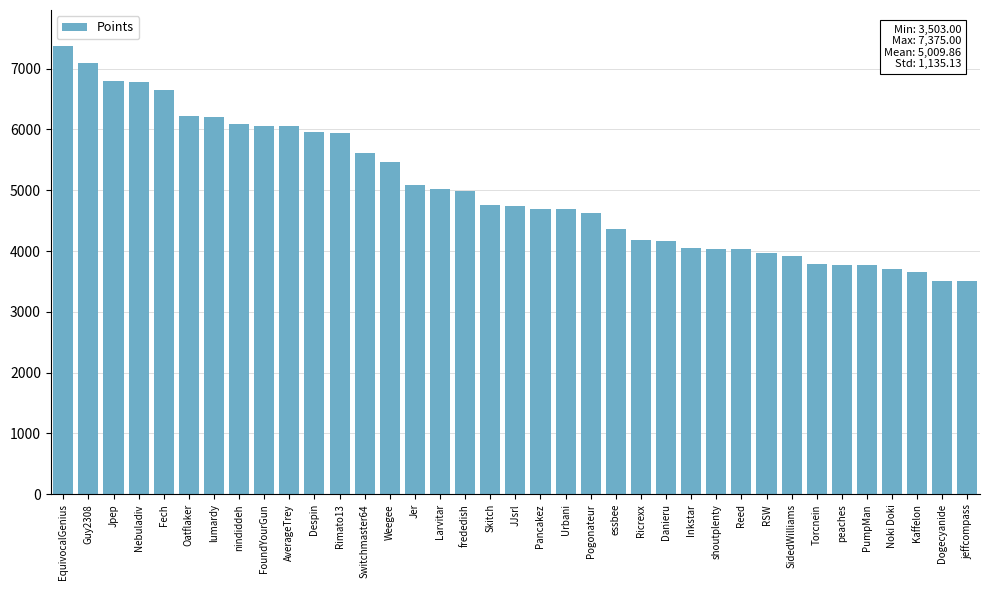

What is the label of the 37th bar from the right?

EquivocalGenius